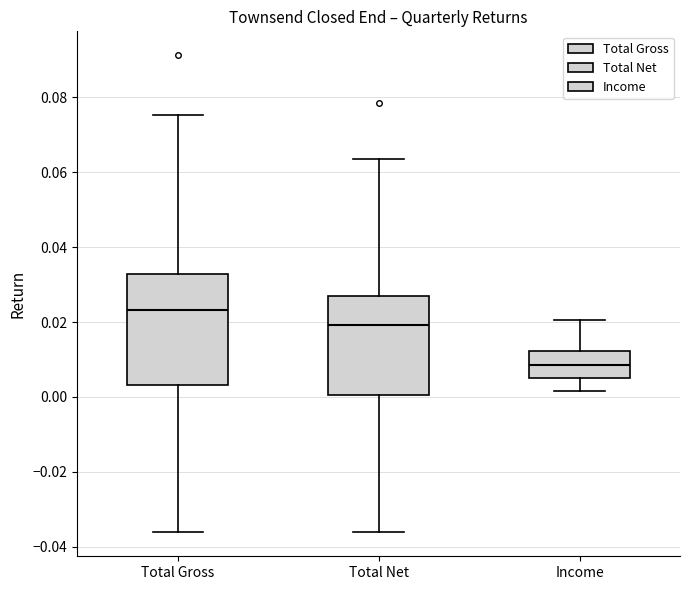

Reading left to right, read every box against the y-axis: the position of its median line, the range the box covers, and the ends of its whiskers. The values are not printed on the chart, so give them approximately, as read against the axis.

Total Gross: median 0.024, box 0.004 to 0.032, whiskers -0.036 to 0.076
Total Net: median 0.020, box 0.000 to 0.026, whiskers -0.036 to 0.064
Income: median 0.008, box 0.006 to 0.012, whiskers 0.002 to 0.020